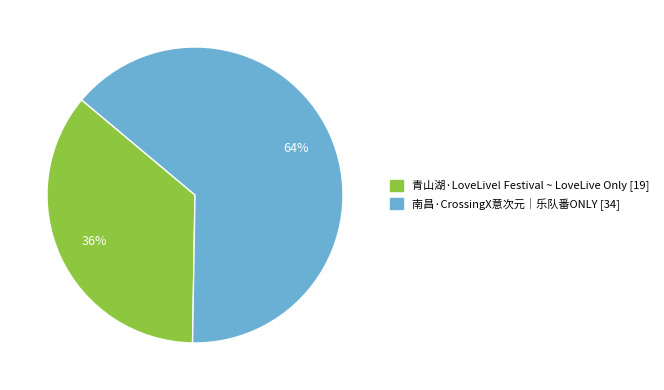

To the nearest percent, what is the difference between the 南昌·CrossingX意次元｜乐队番ONLY and 青山湖·LoveLive! Festival ~ LoveLive Only slice percentages?

28%